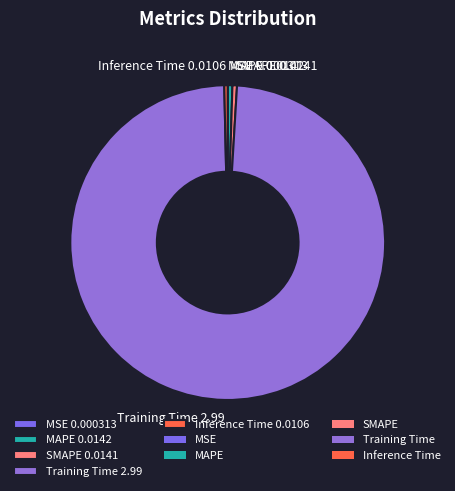

Is there any slice that represents more than half of the pie?

Yes